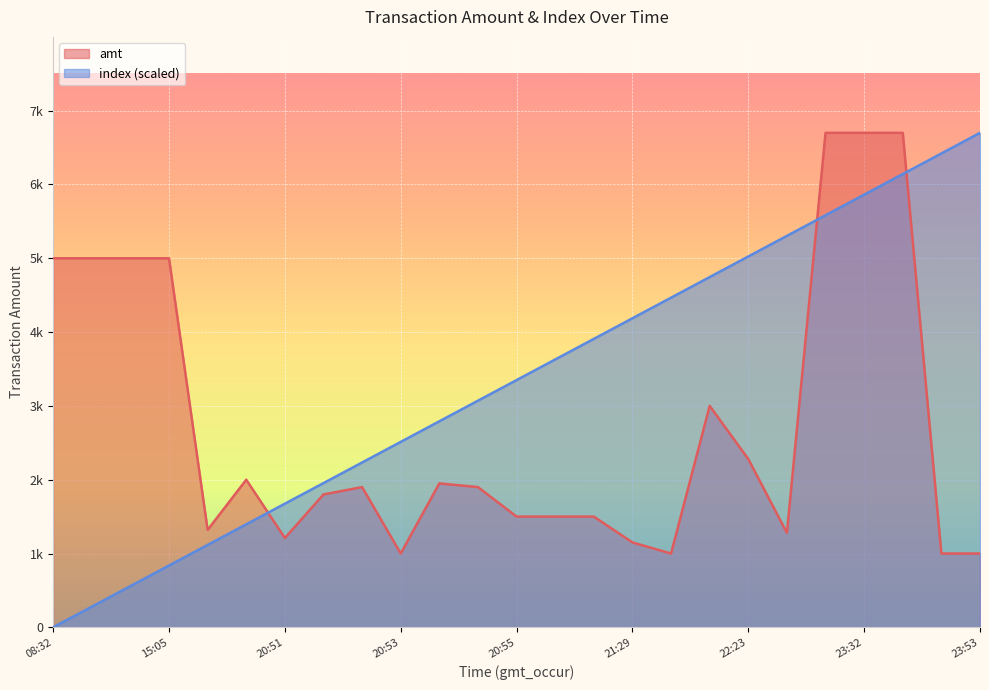

What is the difference between the index values at 23:41 and 16:23?

5304.2